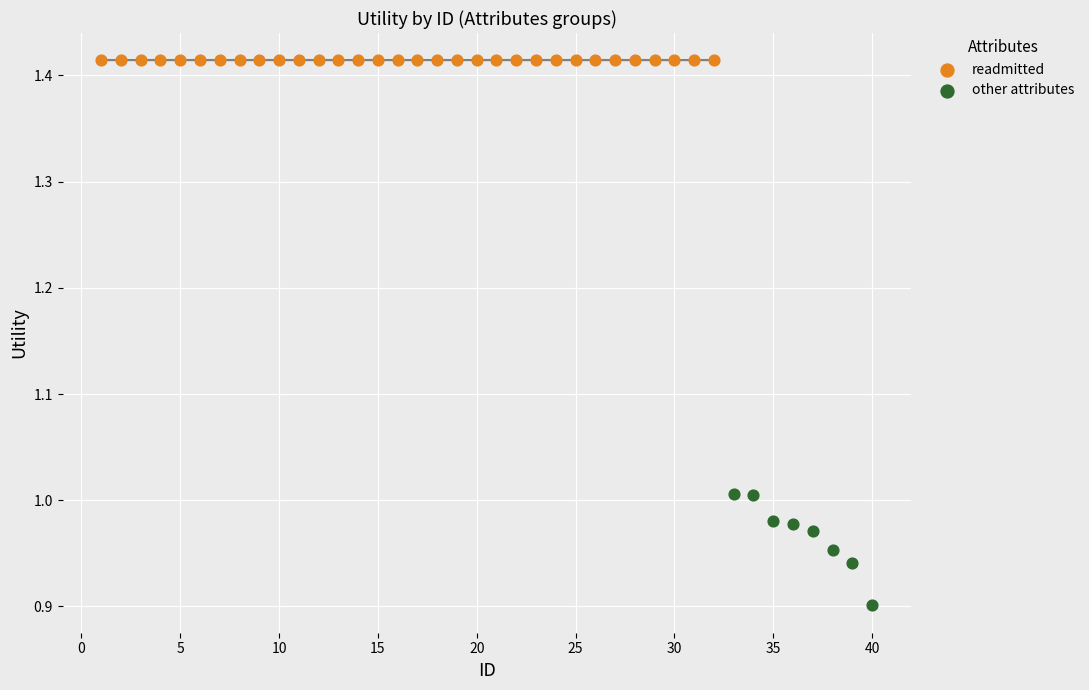

Which series reaches the minimum Y coordinate?

other attributes